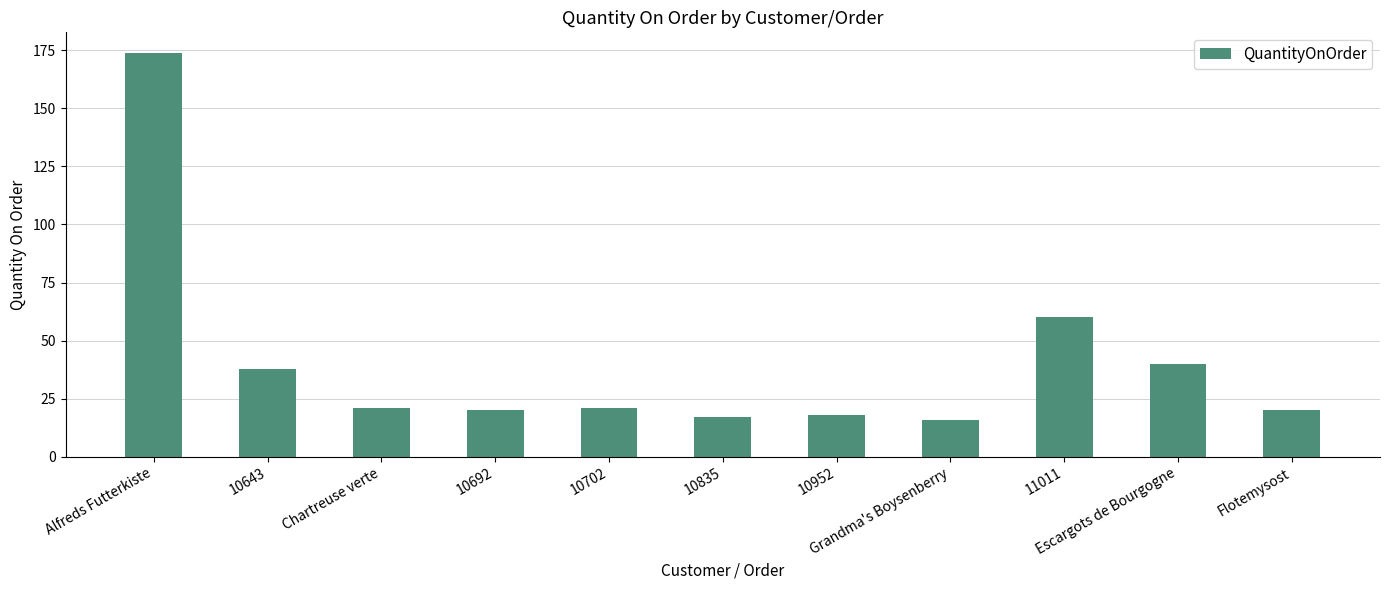

Approximately how many times larger is the value at Flotemysost compared to 10692?

1.0